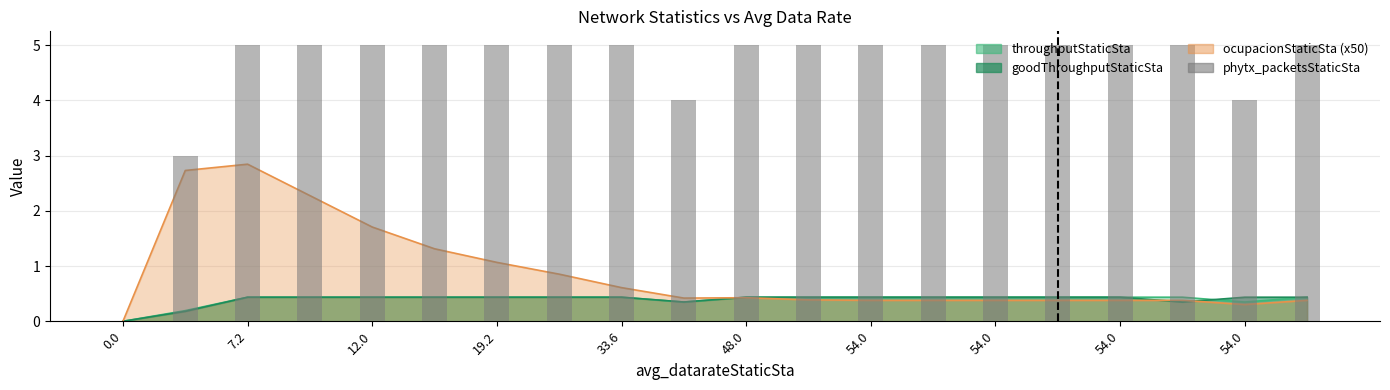

What is the label of the 3rd bar from the left?

7.2